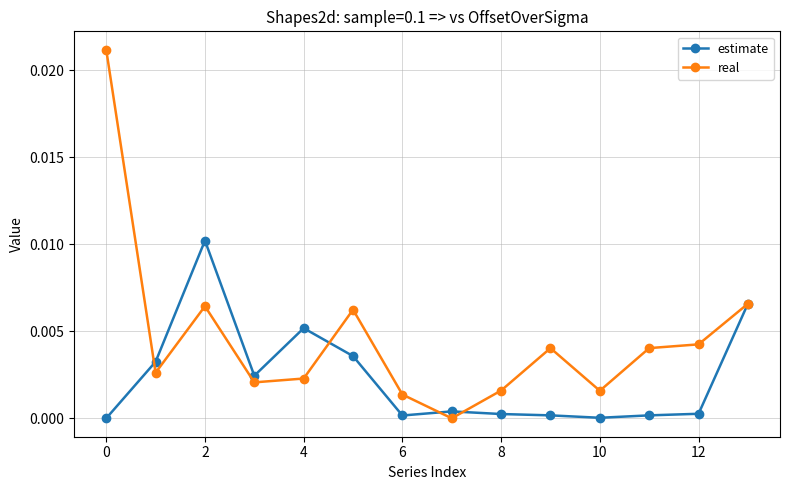

Does the chart have visible grid lines?

Yes